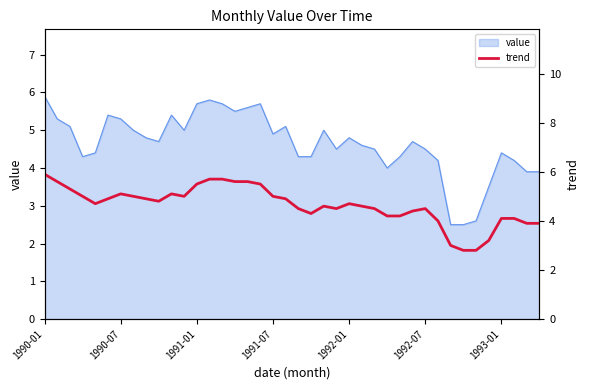

What is the lowest value of the value series?

2.5